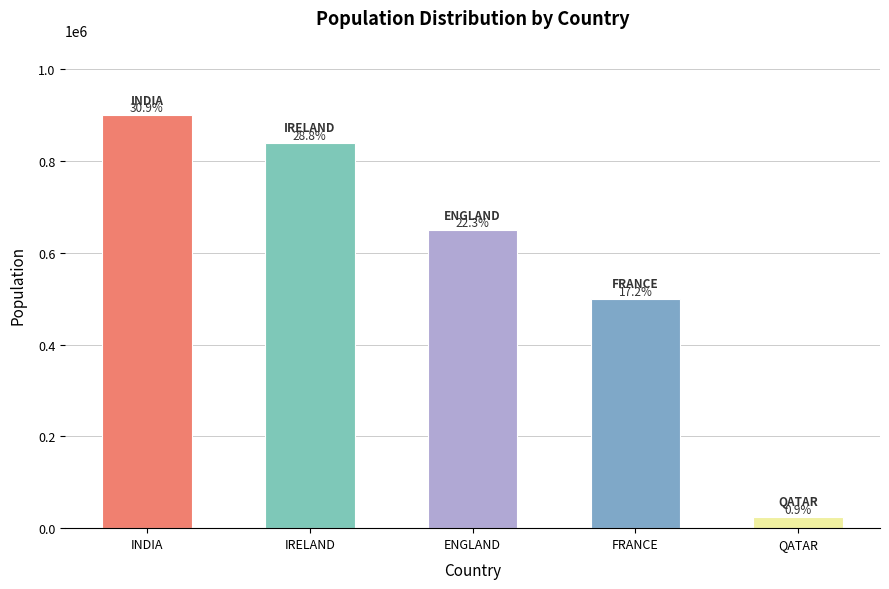

What is the label of the 4th bar from the left?

FRANCE